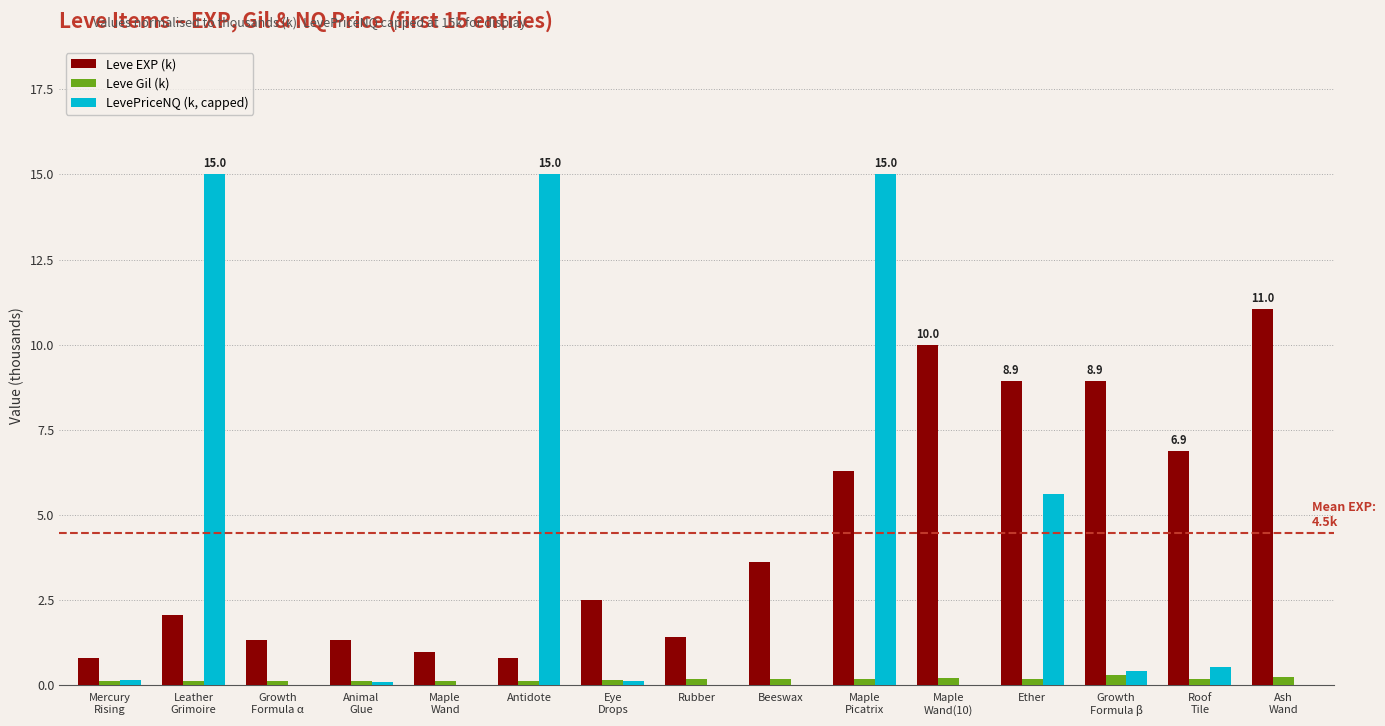

What is the spread (max minus min) of values at Maple
Wand?

1.0